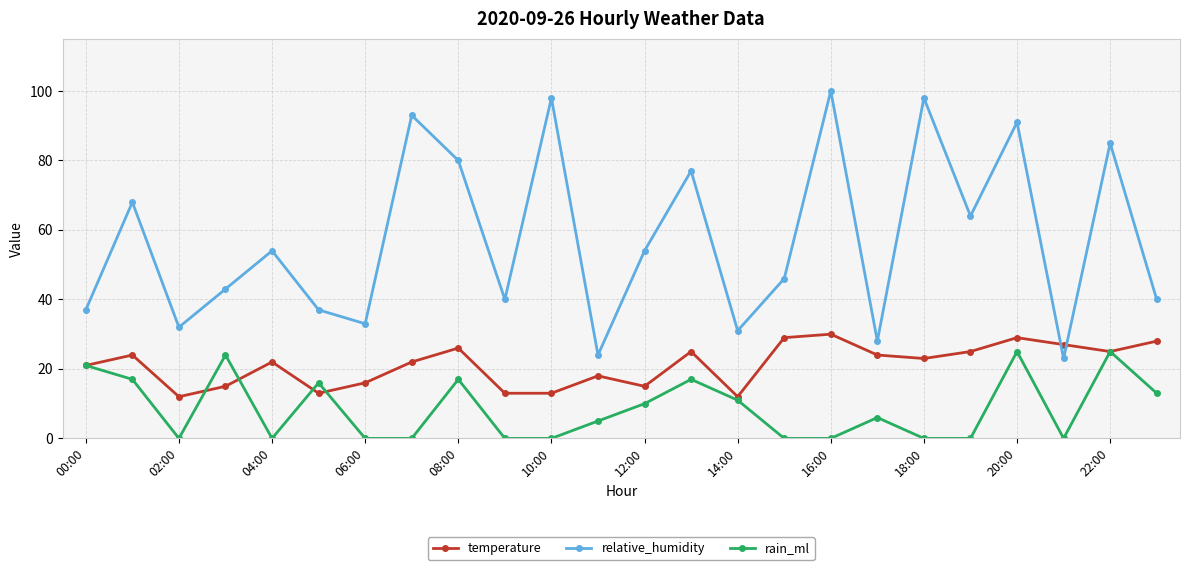

What is the highest value of the relative_humidity series?

100